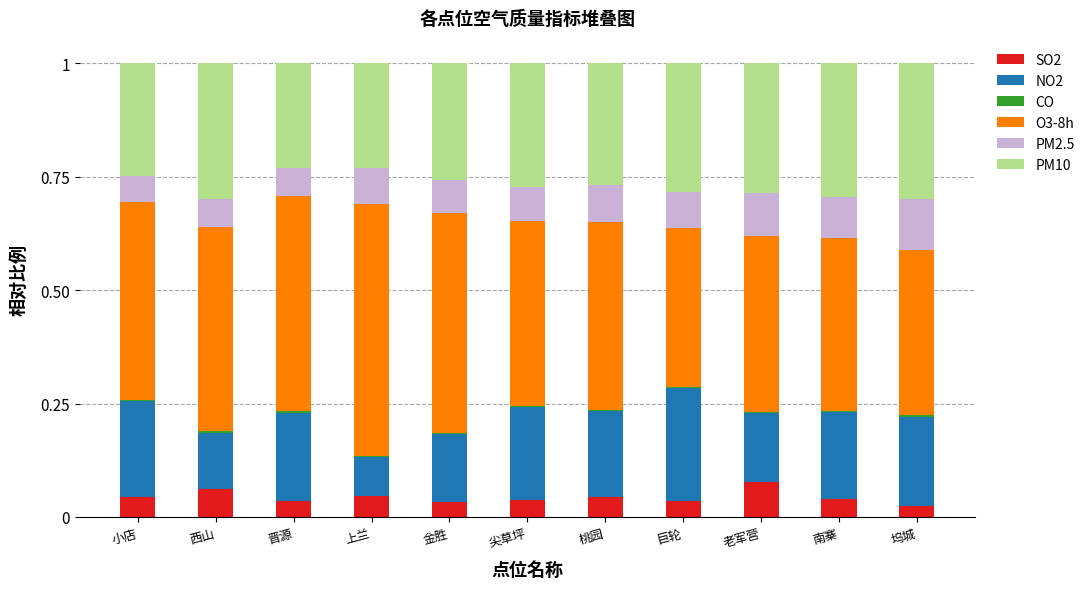

Does the chart contain stacked bars?

Yes